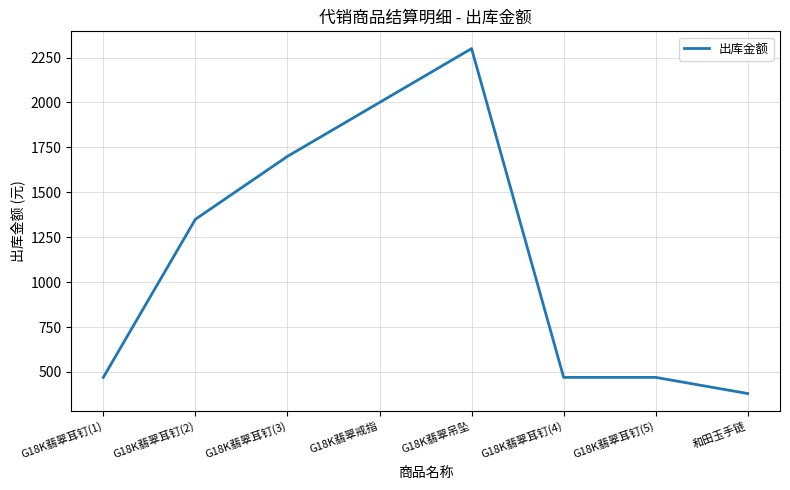

Which category has the highest value across all series?

G18K翡翠吊坠